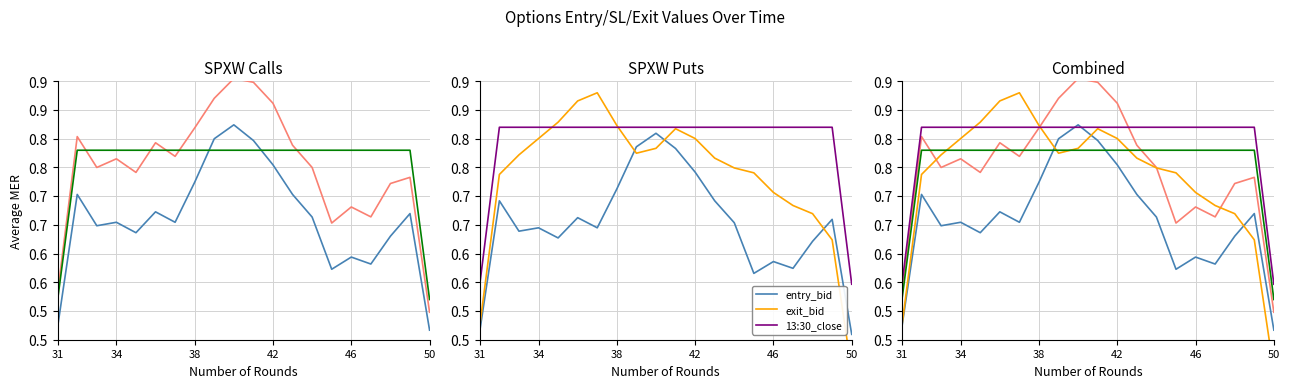

Is the value of straddle_value at 38 greater than the value of exit_bid at 38?

Yes